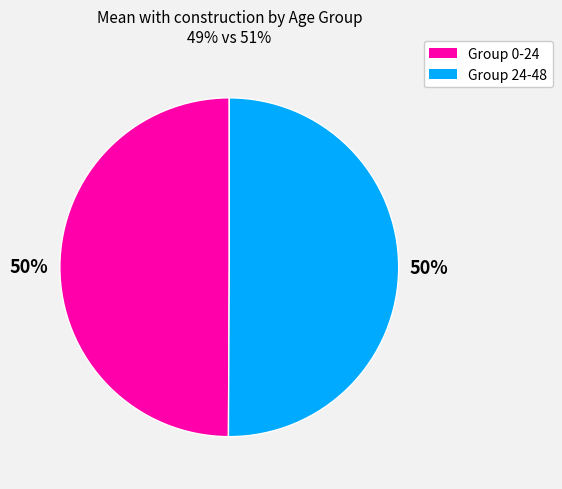

To the nearest percent, what is the average slice percentage?

50%